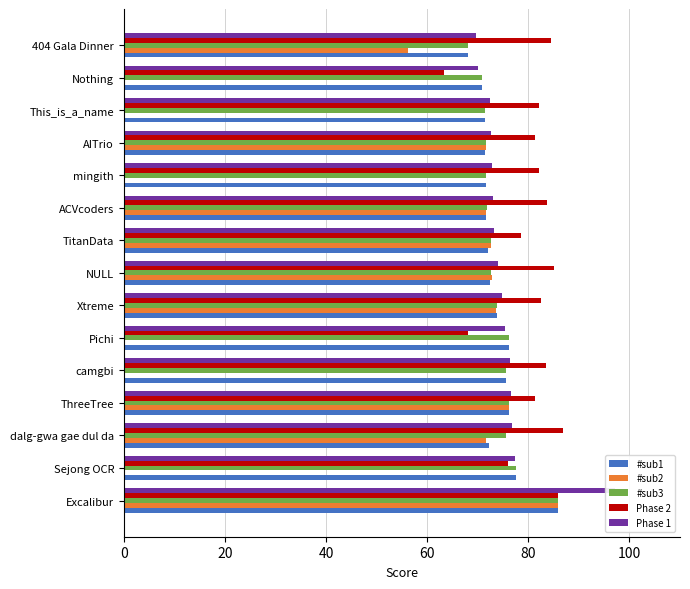

At how many categories does at least one series exceed 32?

15